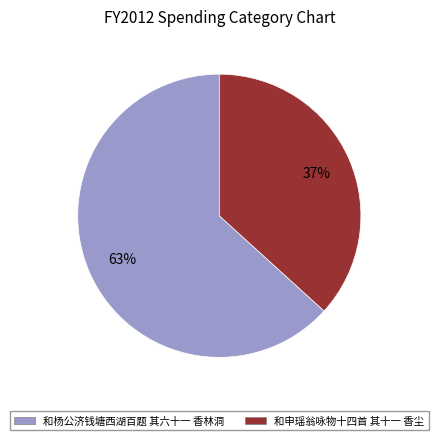

What is the largest slice in the pie chart?

和杨公济钱塘西湖百题 其六十一 香林洞